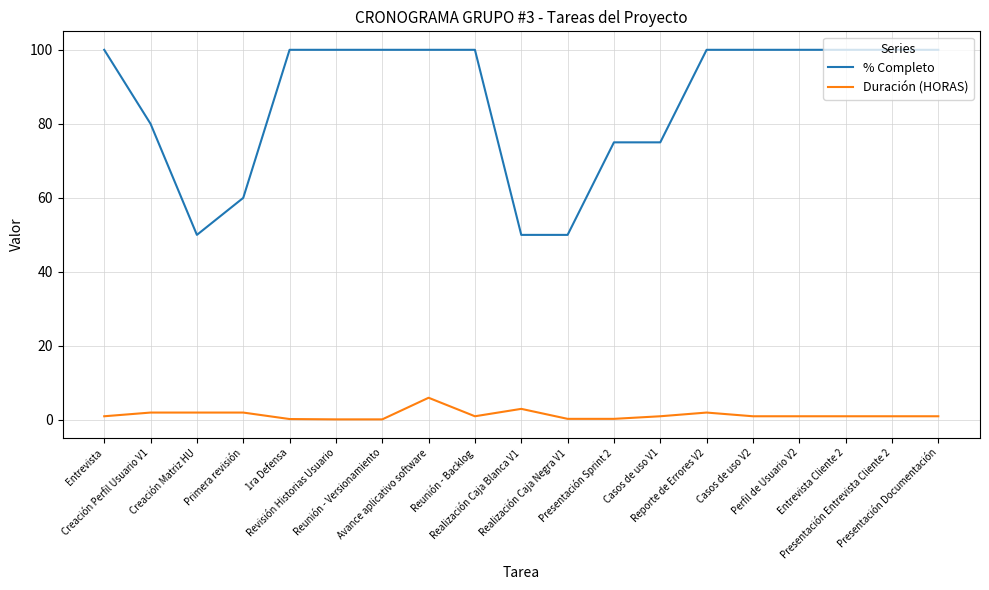

What are all the series names shown in the legend?

% Completo, Duración (HORAS)